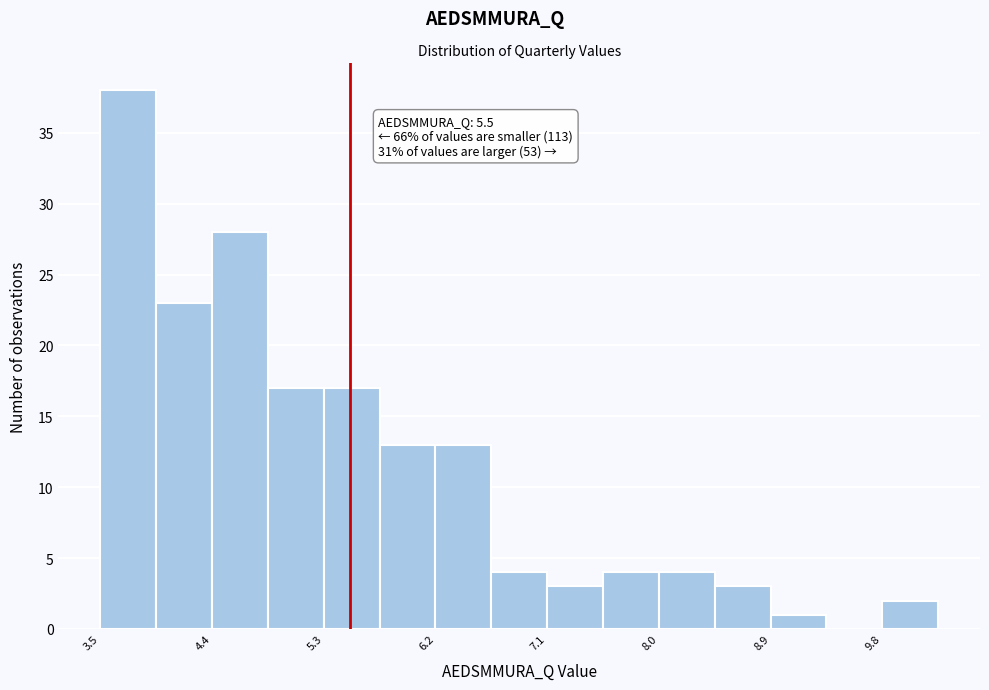

Which range on the x-axis has the tallest bar?

3.5 to 3.9